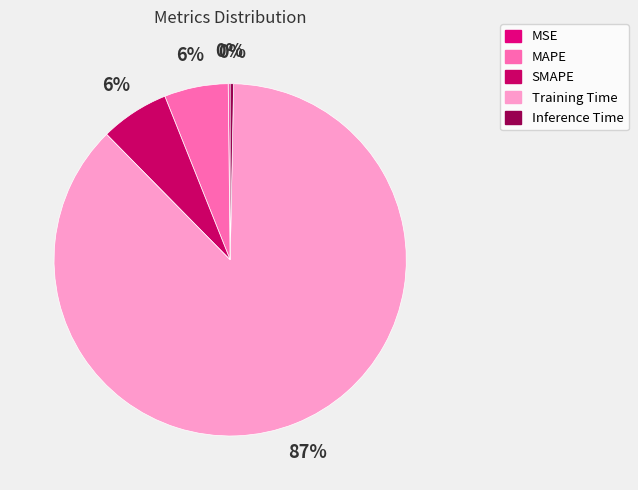

To the nearest percent, what is the average slice percentage?

20%